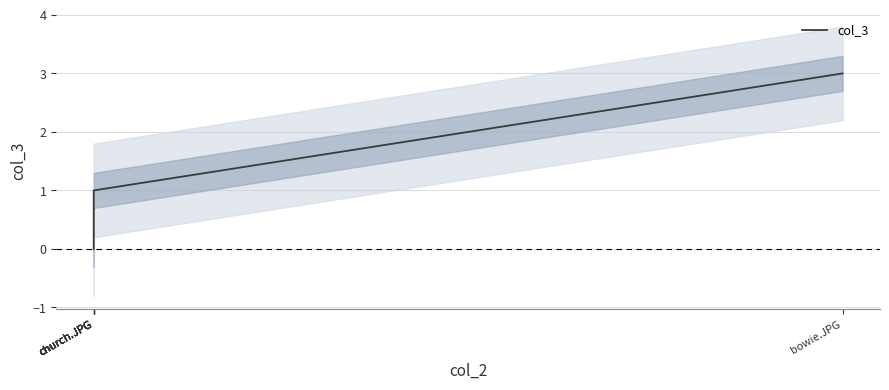

At which category does the chart reach its peak across all series?

bowie.JPG